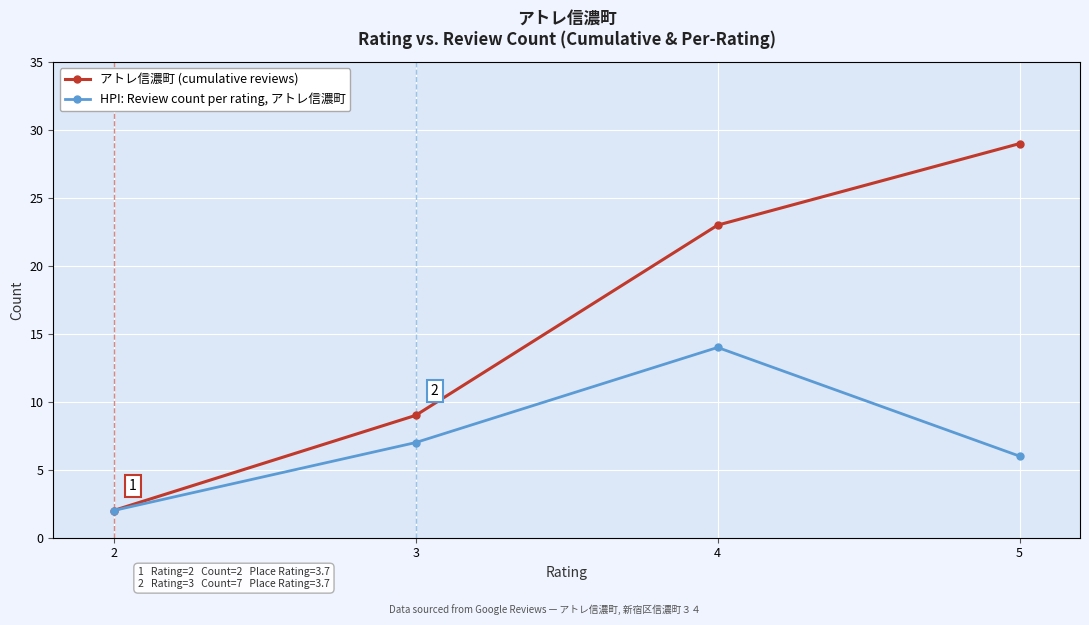

Is the value of HPI: Review count per rating, アトレ信濃町 at 5 greater than the value of アトレ信濃町 (cumulative reviews) at 4?

No